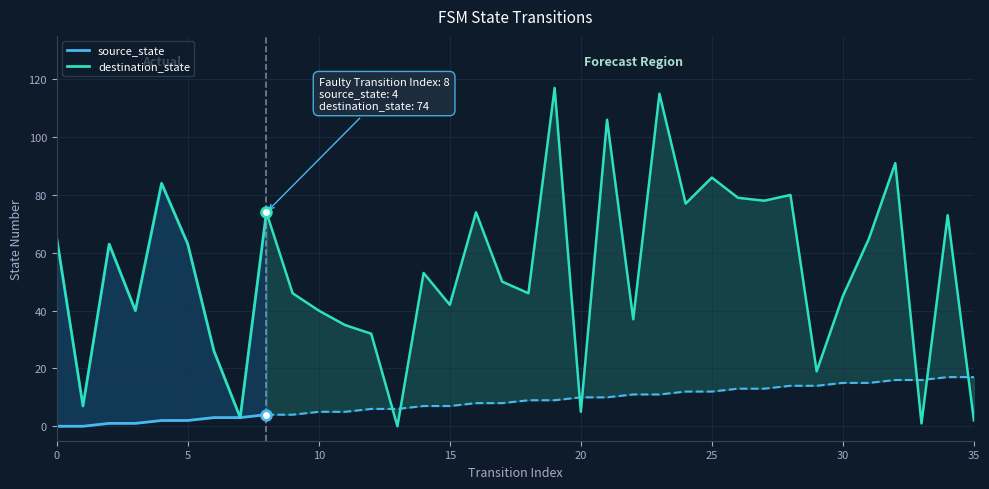

Rank the series at 15 from highest to lowest value.

destination_state, source_state